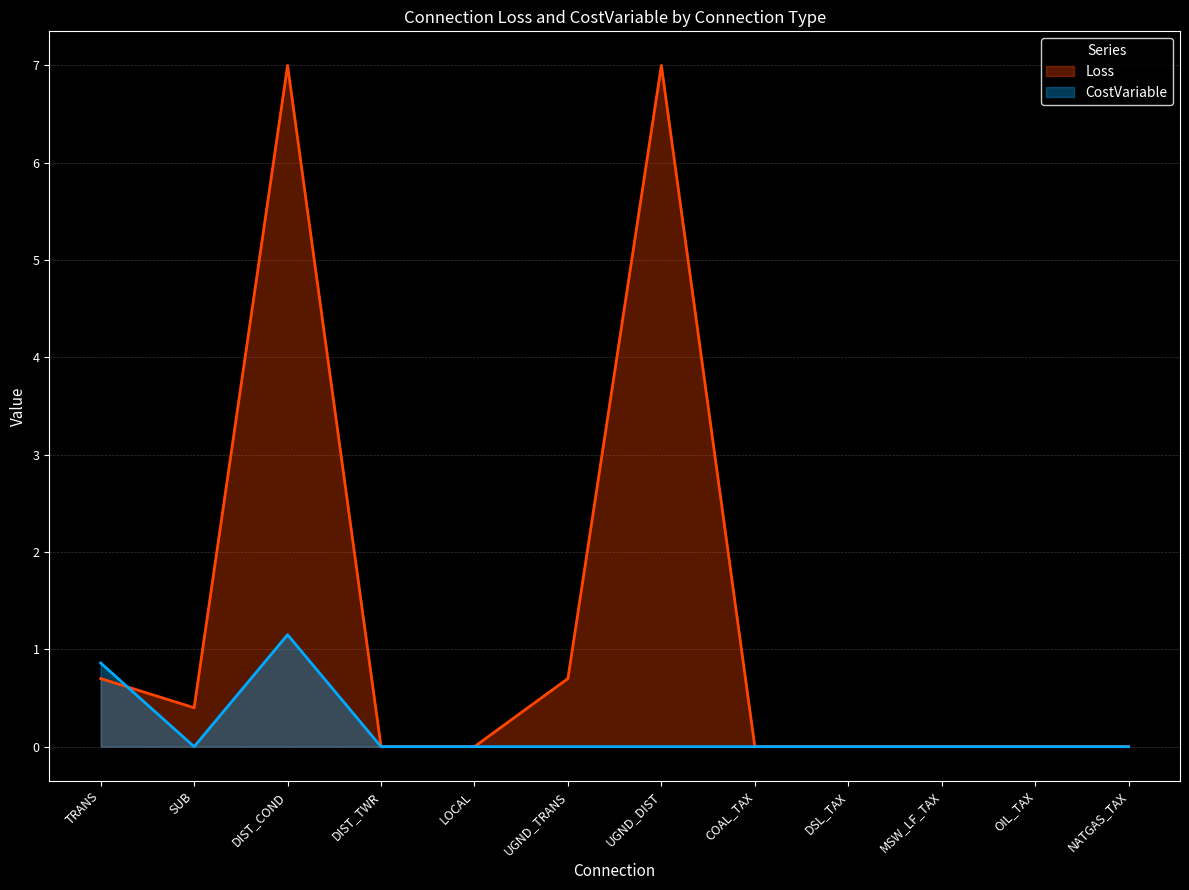

Between which two adjacent categories do CostVariable and Loss first intersect?

TRANS and SUB